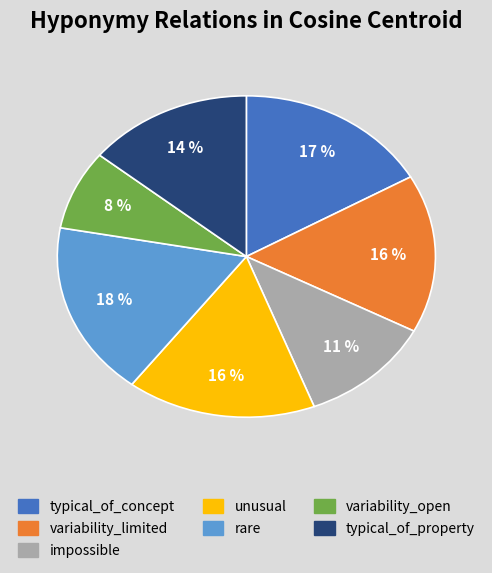

How many slices are in this pie chart?

7